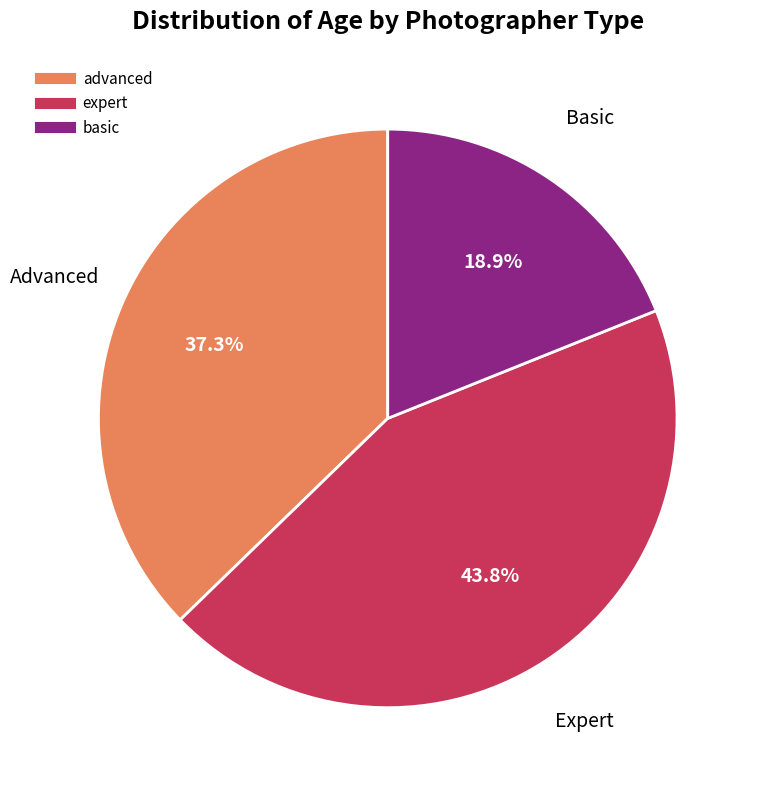

Does any single category account for the majority?

No